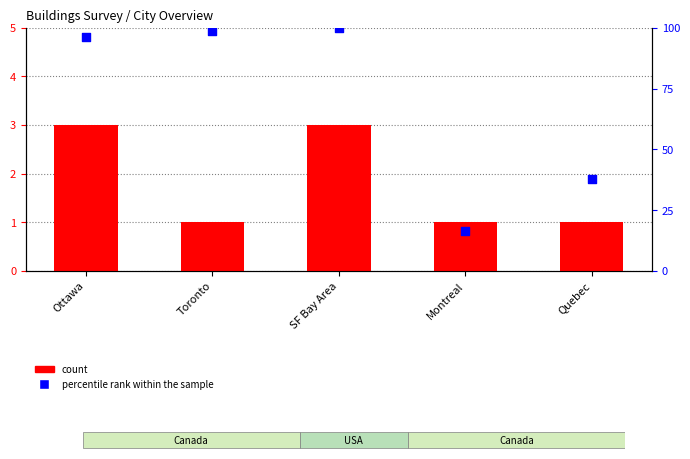

Which series has the largest Y range (max minus min)?

percentile rank within the sample